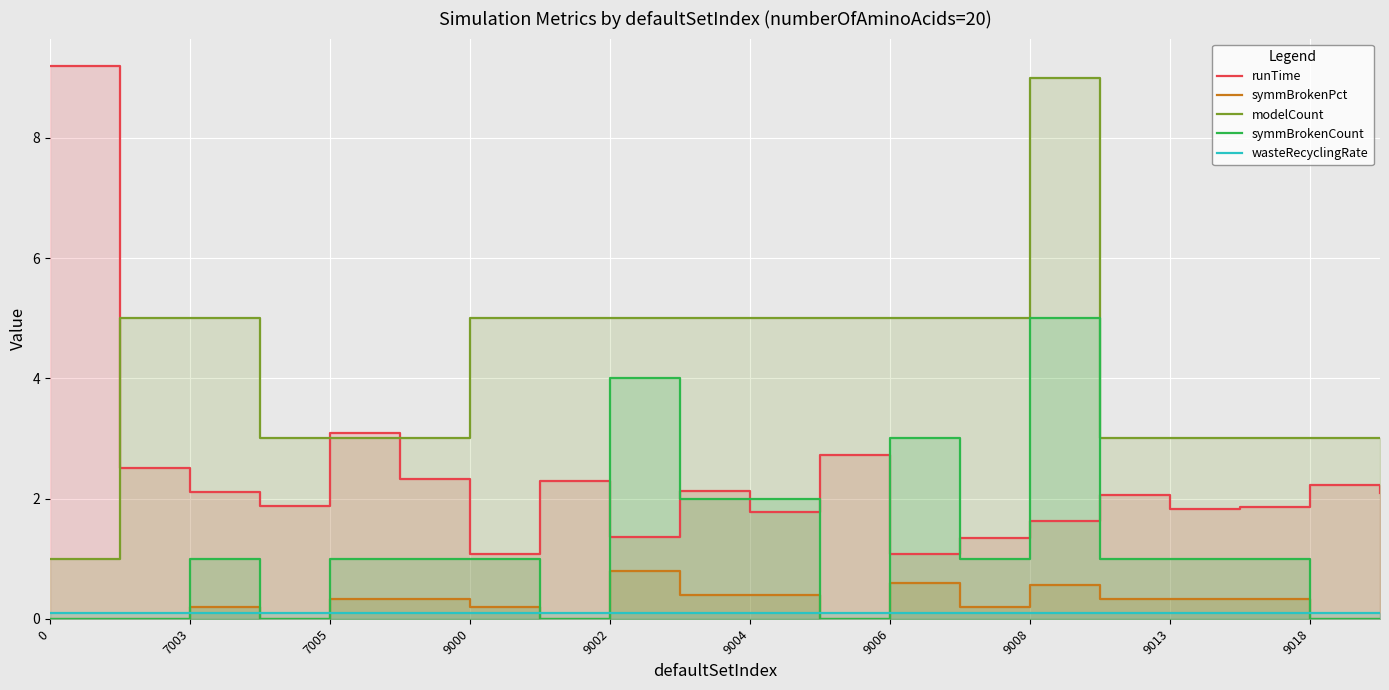

Between 13 and 17, which series saw the biggest shift?

modelCount